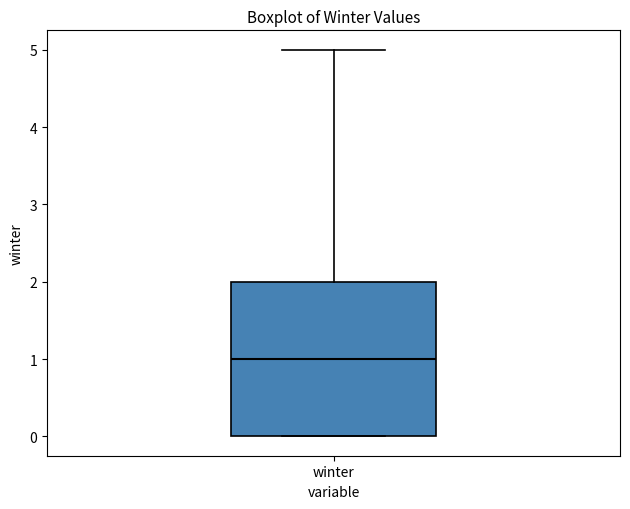

Where does the median line of the box for winter sit on the y-axis? The values are not printed on the chart, so give them approximately, as read against the axis.

1